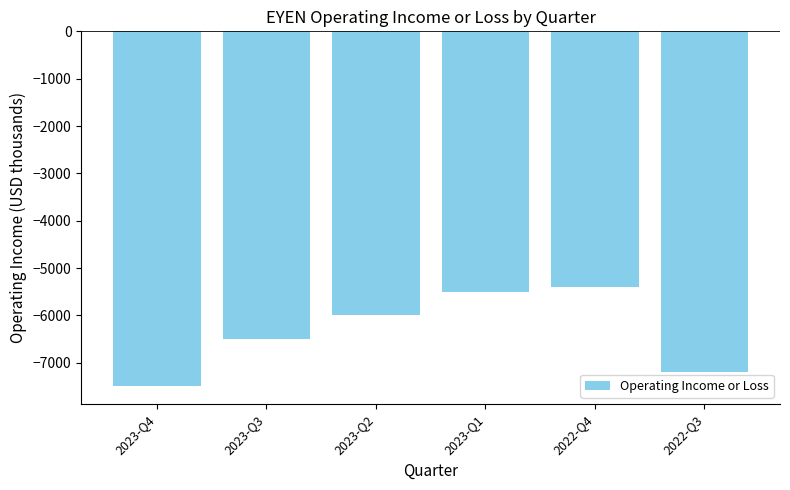

List the labels in order of value, smallest first.

2023-Q4, 2022-Q3, 2023-Q3, 2023-Q2, 2023-Q1, 2022-Q4